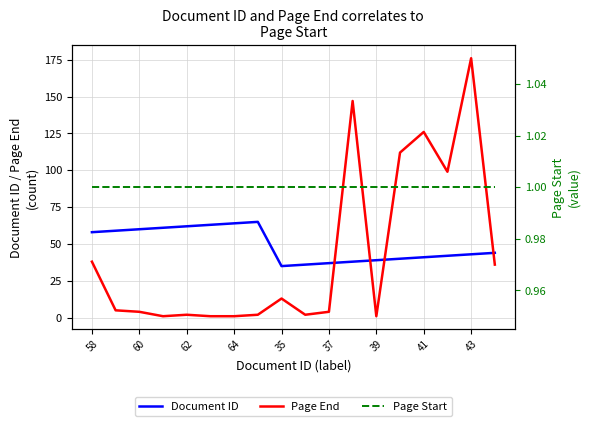

What is the maximum value shown in the chart?

176